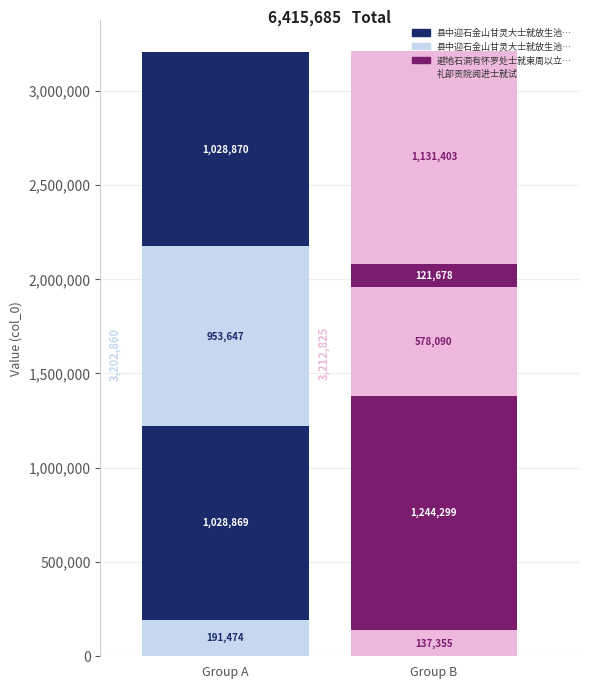

The value at 县中迎石金山甘灵大士就放生池祈雨早上偕簿尉往炷香 is 1131403. True or false?

True